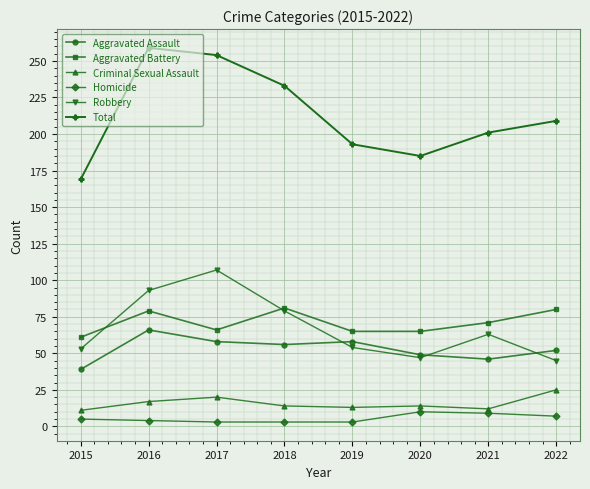

What is the difference between the Robbery values at 2022 and 2017?

62